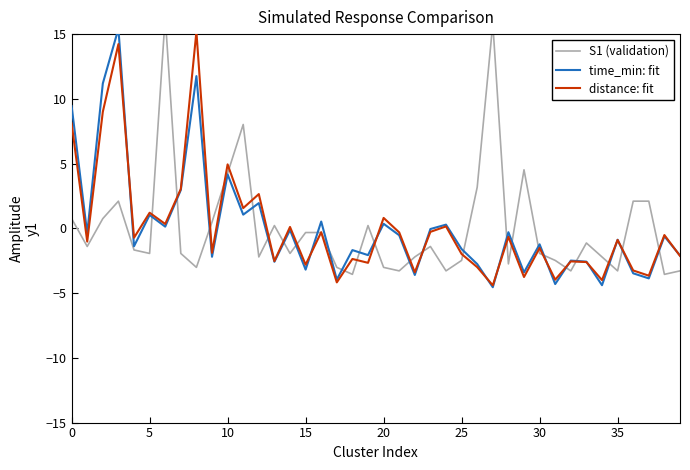

Reading left to right, what are all the values shown in this chart?

S1 (validation): 0.8	-1.4	0.8	2.1	-1.7	-1.9	16.4	-1.9	-3.0	0.5	4.3	8.0	-2.2	0.2	-1.9	-0.3	-0.3	-3.0	-3.6	0.2	-3.0	-3.3	-2.2	-1.4	-3.3	-2.5	3.2	15.8	-2.7	4.5	-1.9	-2.5	-3.3	-1.1	-2.2	-3.3	2.1	2.1	-3.6	-3.3
time_min: fit: 9.4	-0.4	11.2	15.4	-1.4	1.0	0.1	3.0	11.8	-2.2	4.2	1.1	1.9	-2.6	-0.1	-3.2	0.5	-4.0	-1.7	-2.1	0.4	-0.5	-3.6	-0.1	0.3	-1.6	-2.8	-4.5	-0.3	-3.4	-1.2	-4.3	-2.5	-2.6	-4.4	-0.9	-3.5	-3.9	-0.6	-2.1
distance: fit: 8.1	-1.0	9.0	14.2	-0.7	1.2	0.3	3.0	15.2	-1.9	4.9	1.6	2.6	-2.5	0.1	-2.8	-0.3	-4.2	-2.4	-2.7	0.8	-0.3	-3.4	-0.3	0.1	-2.0	-3.0	-4.4	-0.7	-3.8	-1.5	-4.0	-2.6	-2.6	-4.0	-0.9	-3.3	-3.7	-0.5	-2.1